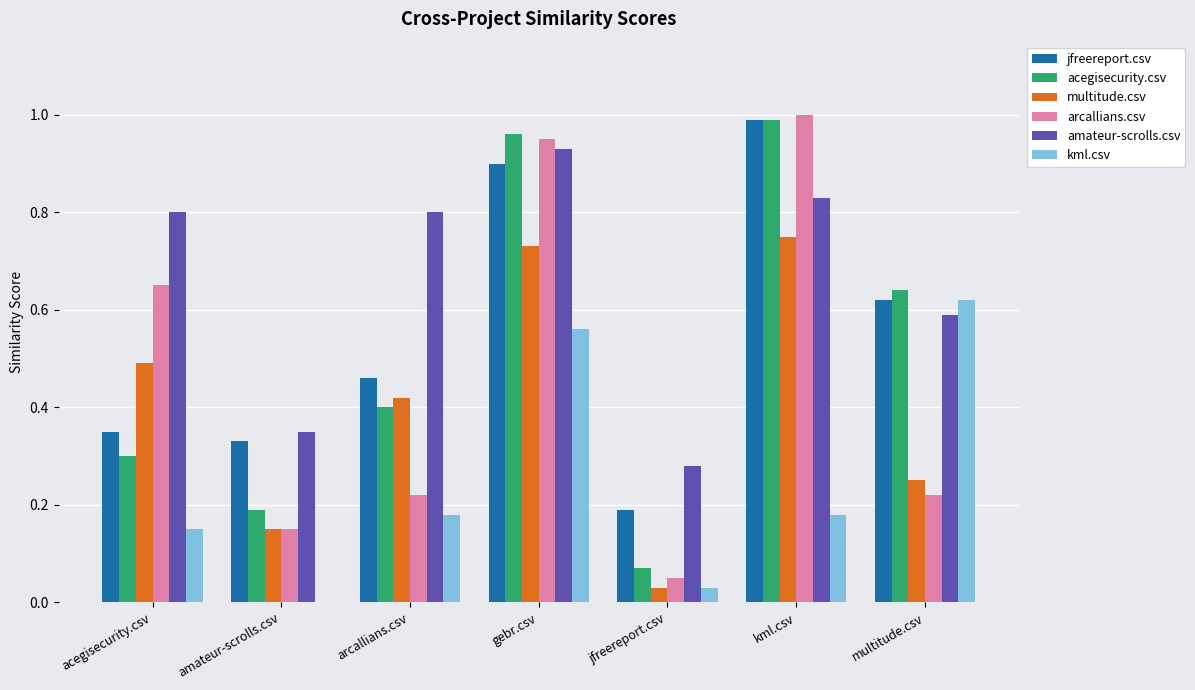

True or false: multitude.csv has a value of 0.5 at acegisecurity.csv.

True